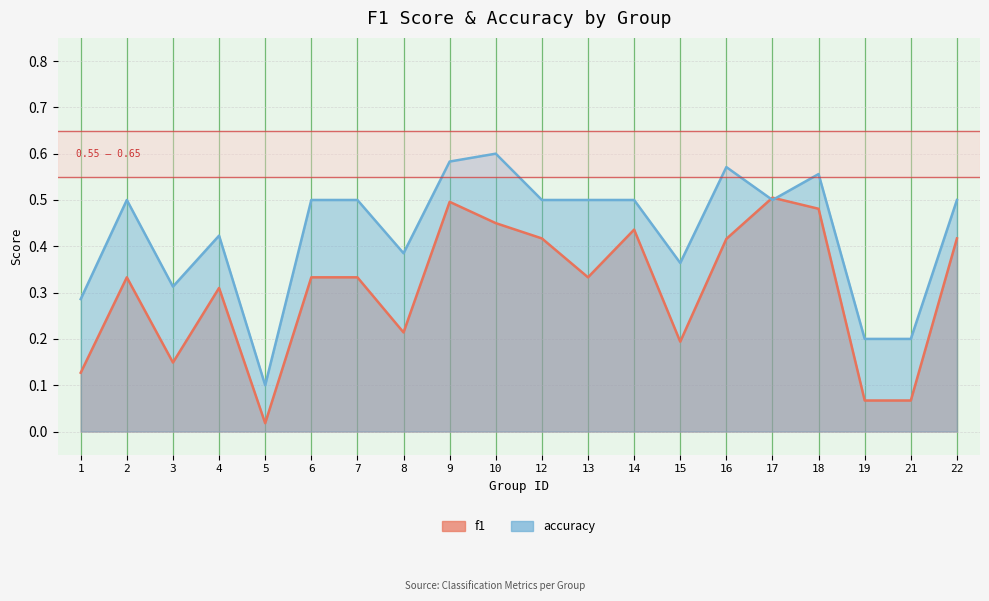

At which category does the chart reach its minimum across all series?

5